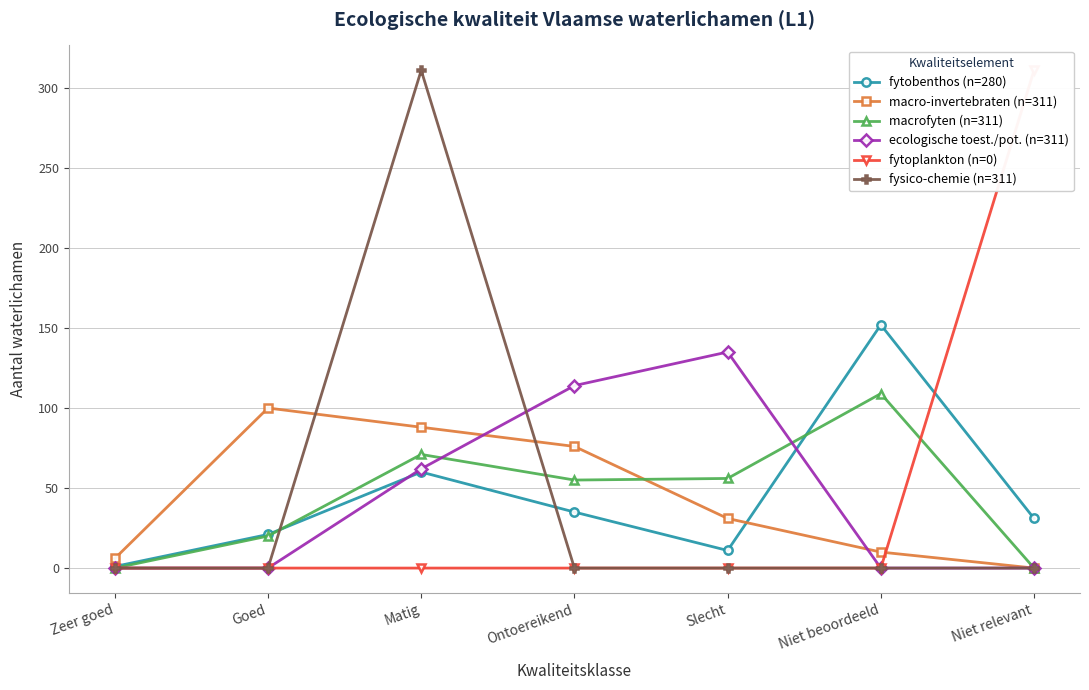

Which series has the largest range (max minus min)?

fytoplankton (n=0)